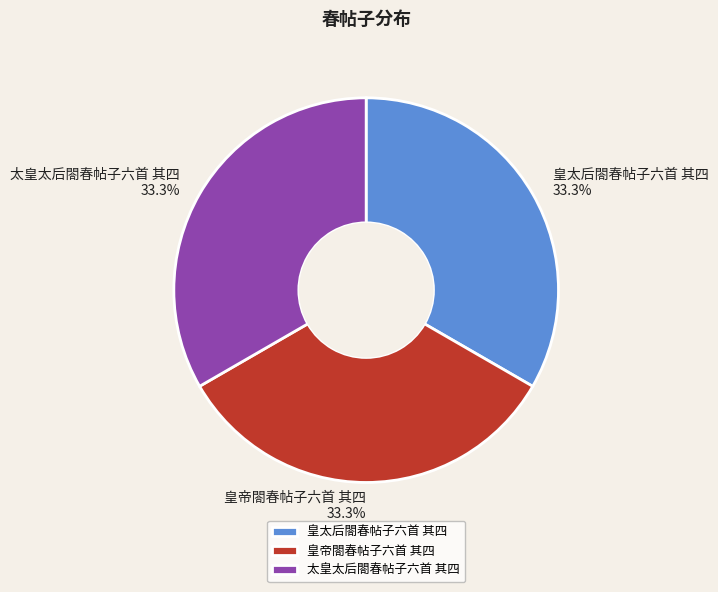

Count the number of slices in the pie.

3